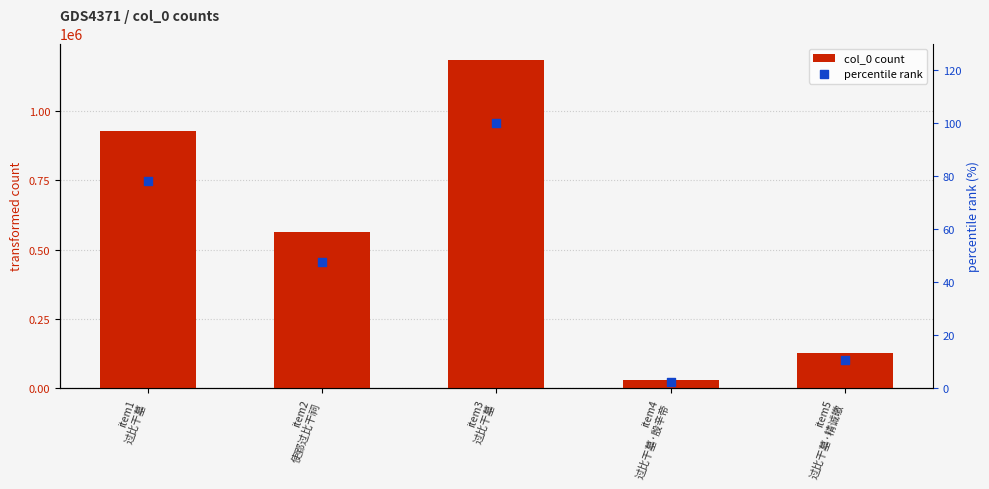

At which category is the sum across all series the highest?

item3
过比干墓